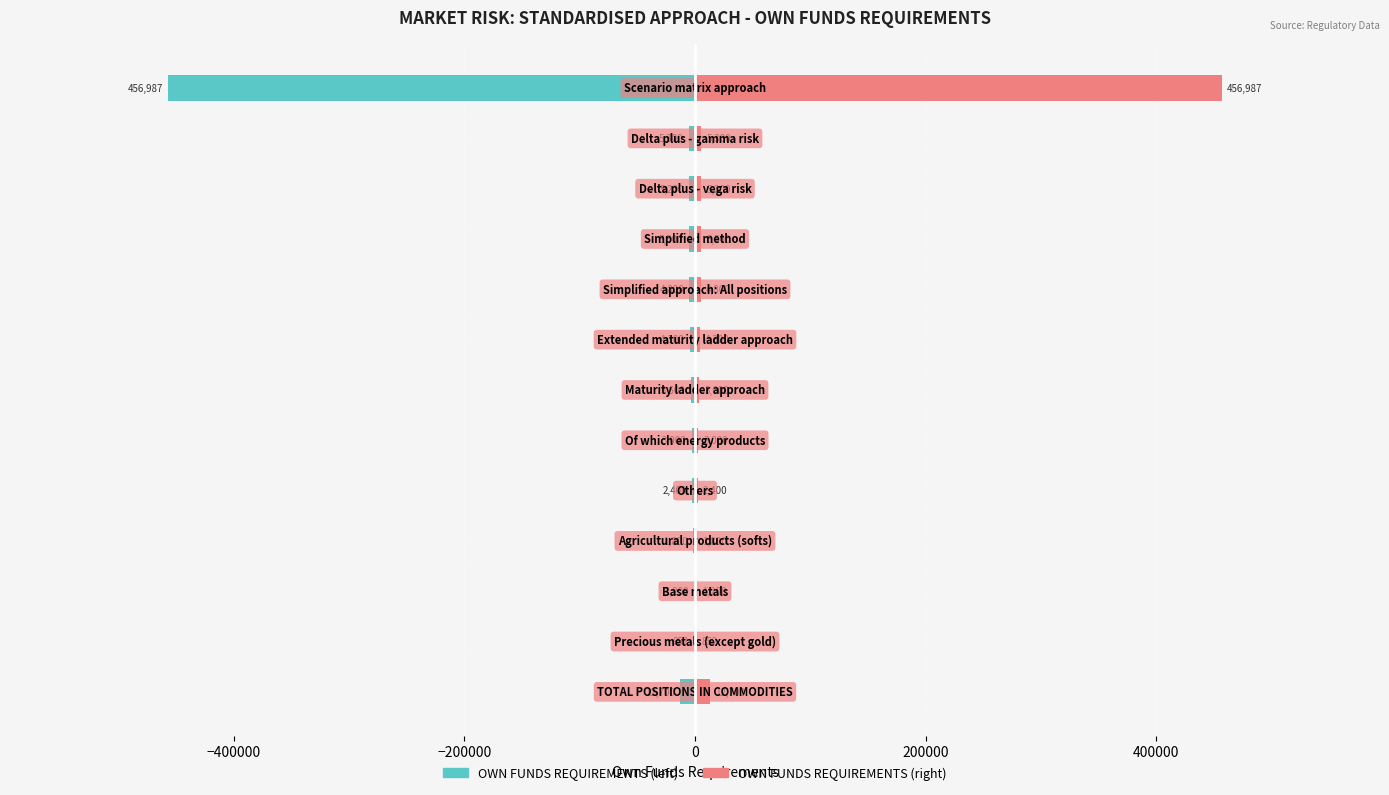

The value of OWN FUNDS REQUIREMENTS (right) at 8 is 4800. True or false?

True